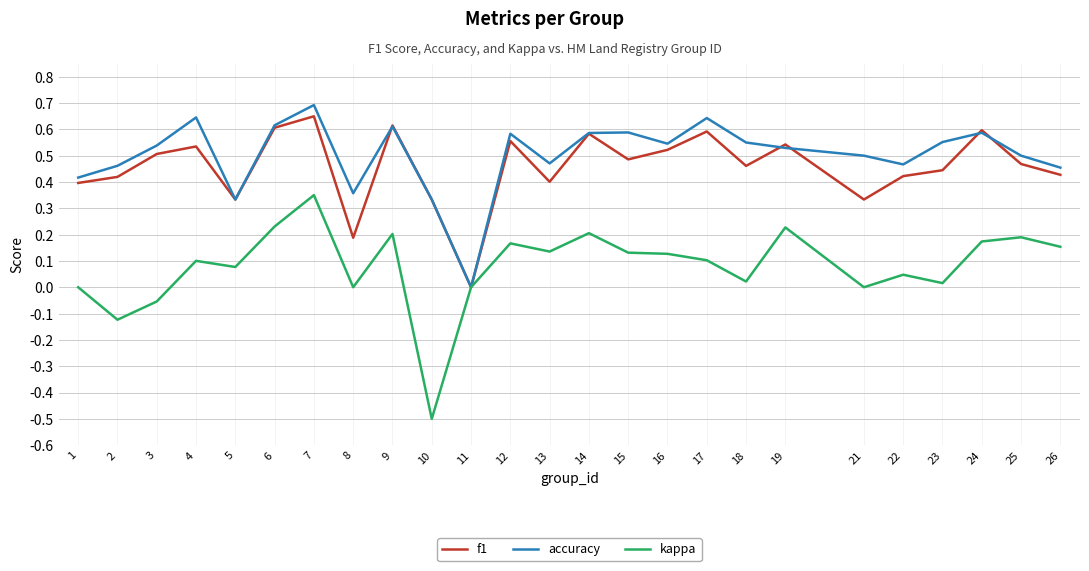

At which label is f1 closest to 0?

11